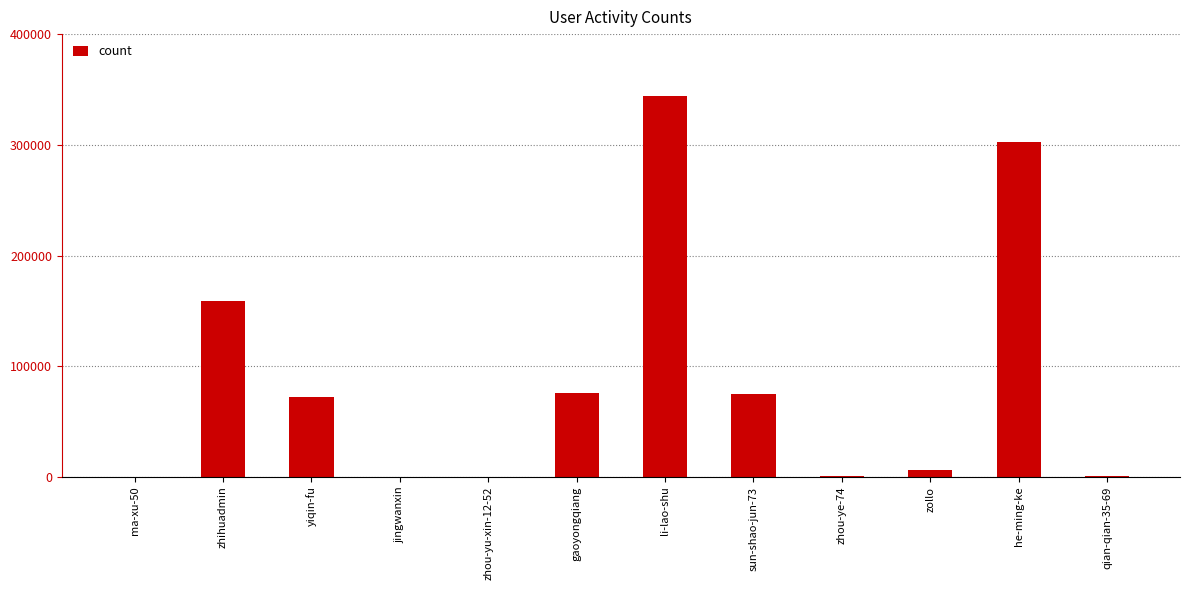

What is the sum of all values?

1037574